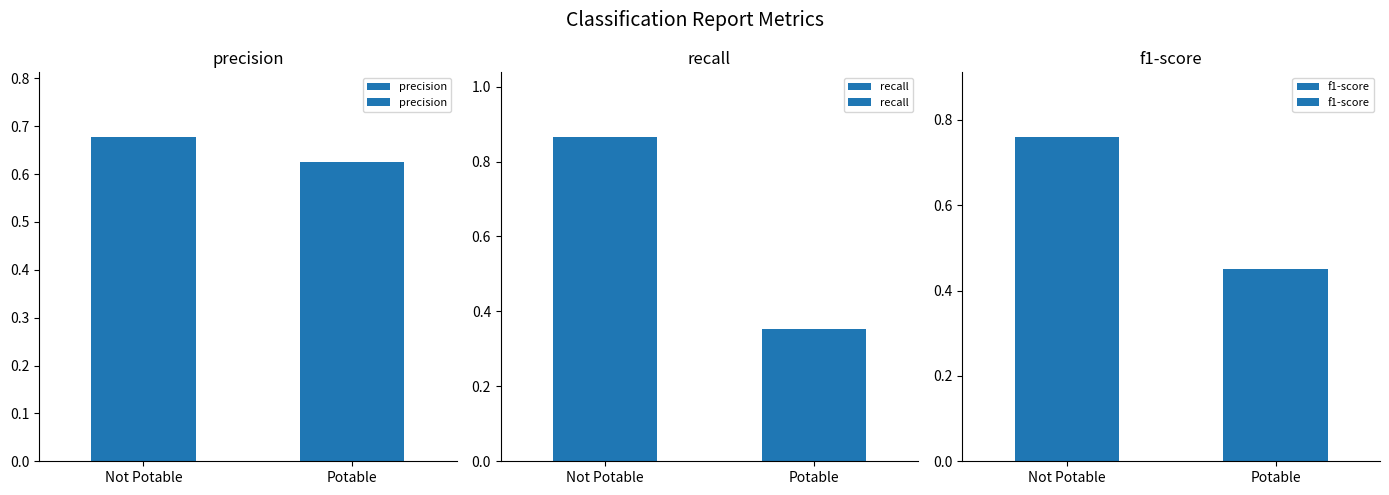

At how many categories does at least one series exceed 0?

2